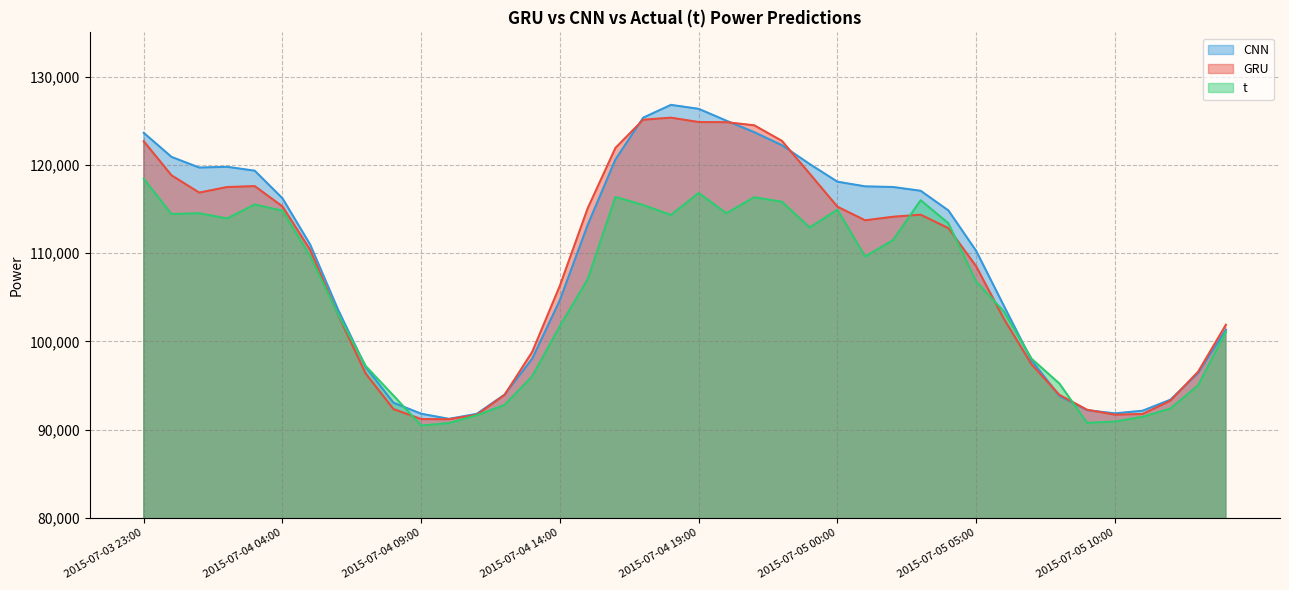

At 2015-07-05 01:00, list the series in order from smallest to largest.

t, GRU, CNN